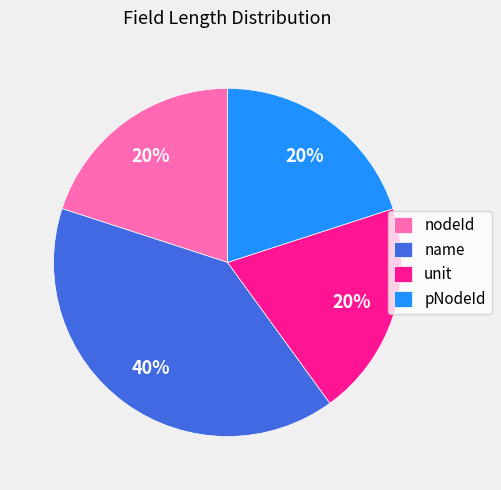

Is there any slice that represents more than half of the pie?

No